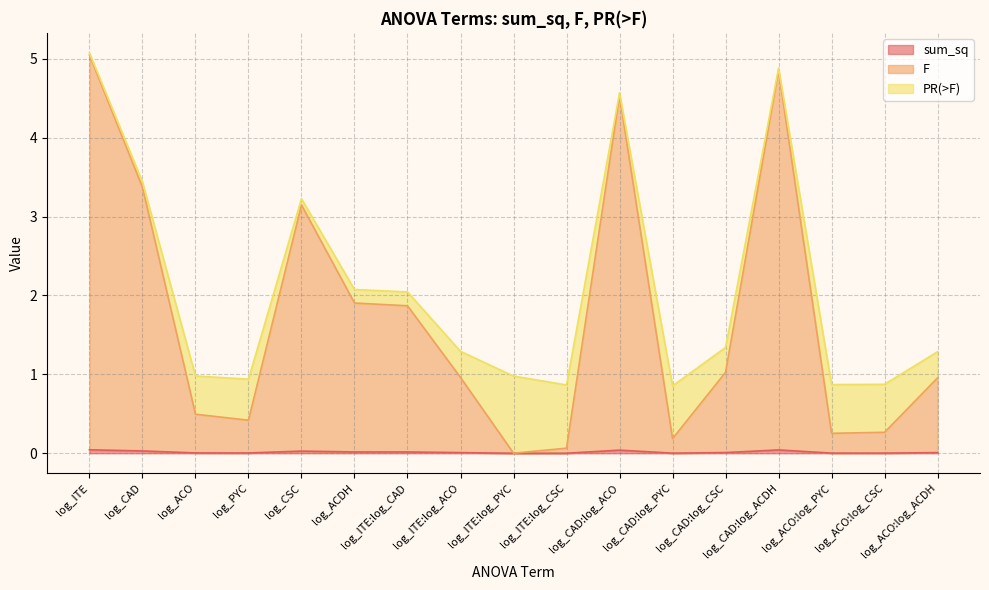

How many lines are shown in the chart?

3